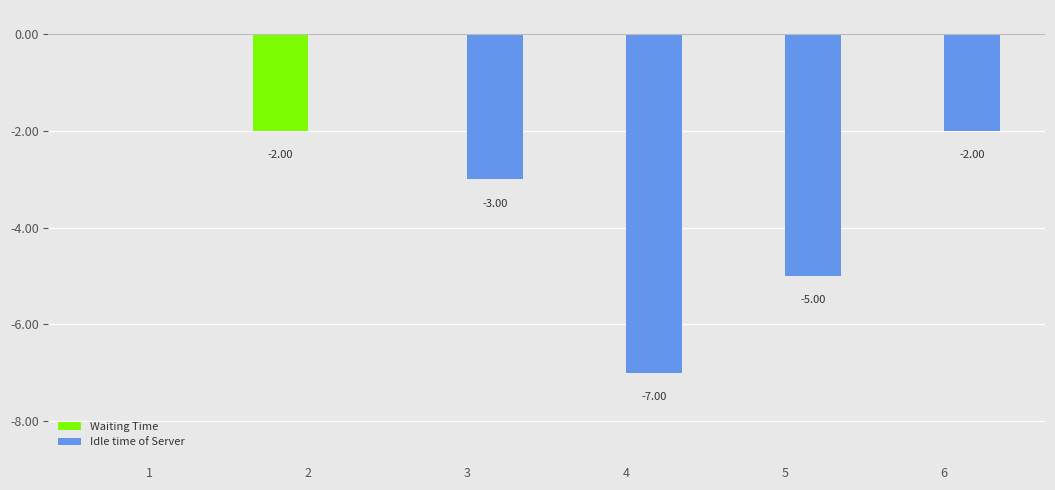

How many Idle time of Server values are between -5 and 0?

5